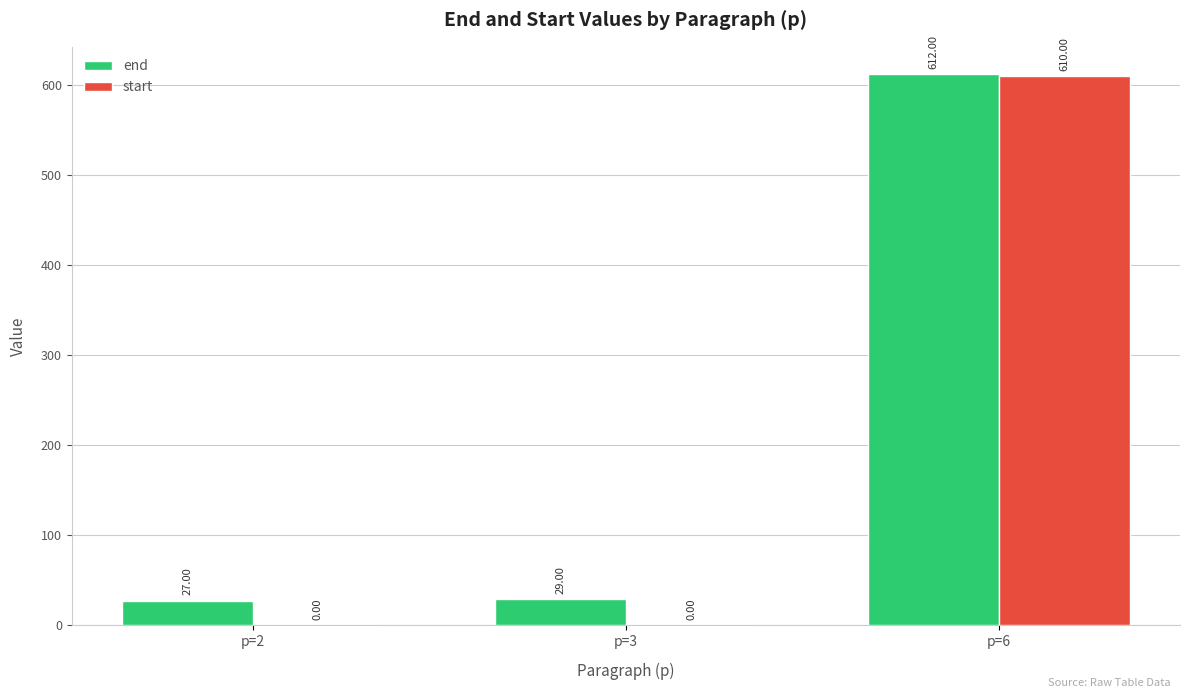

Is it true that end equals 1086 at p=6?

False